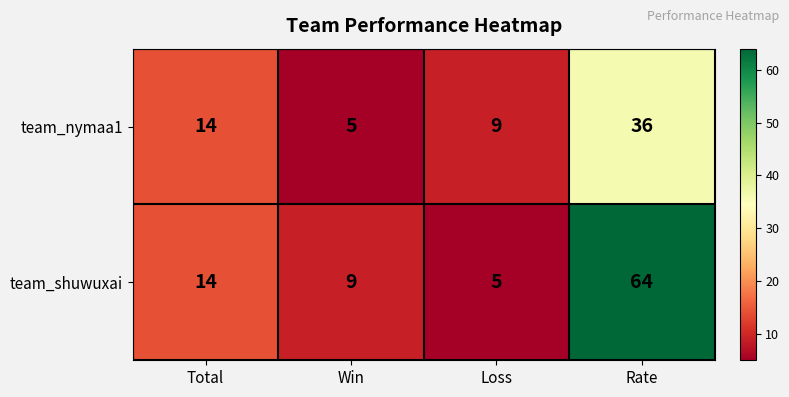

The value of team_nymaa1 at Loss is 9. True or false?

True